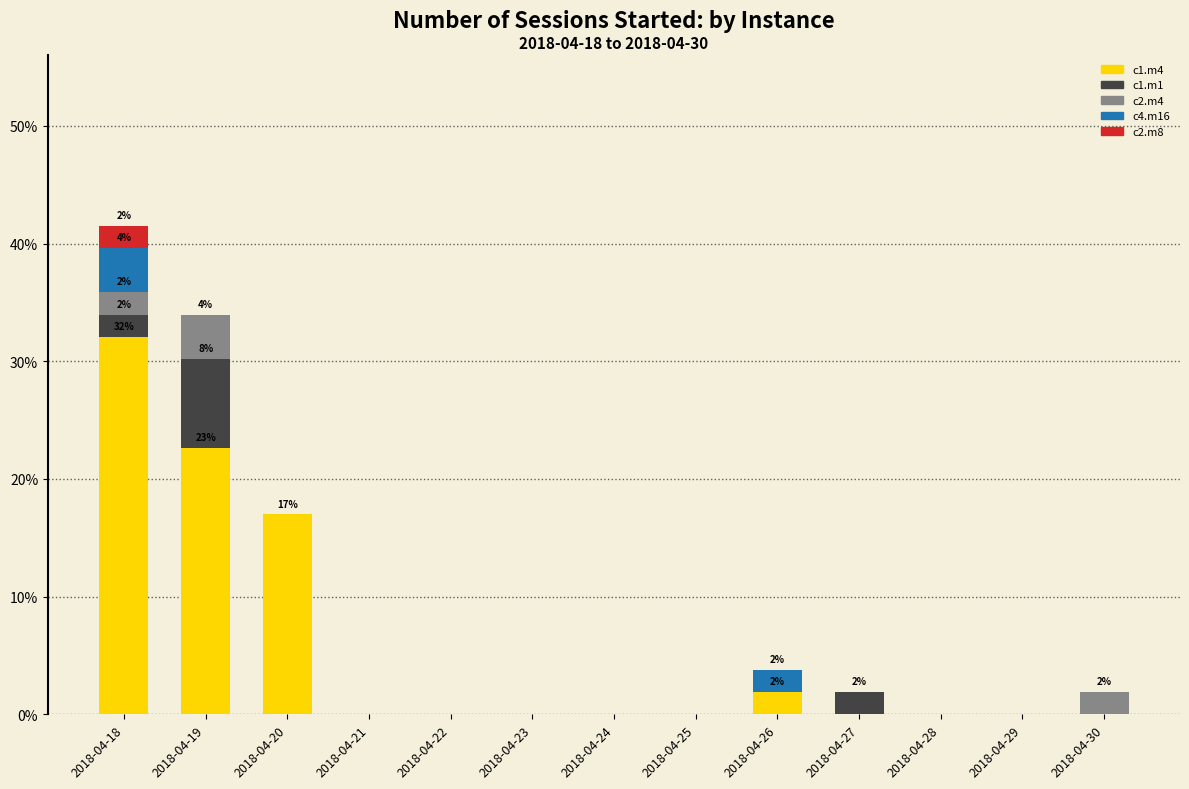

Are the bars horizontal?

No